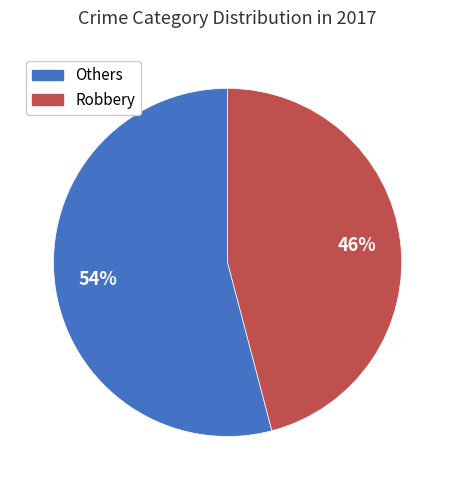

Is there a majority slice in this chart?

Yes